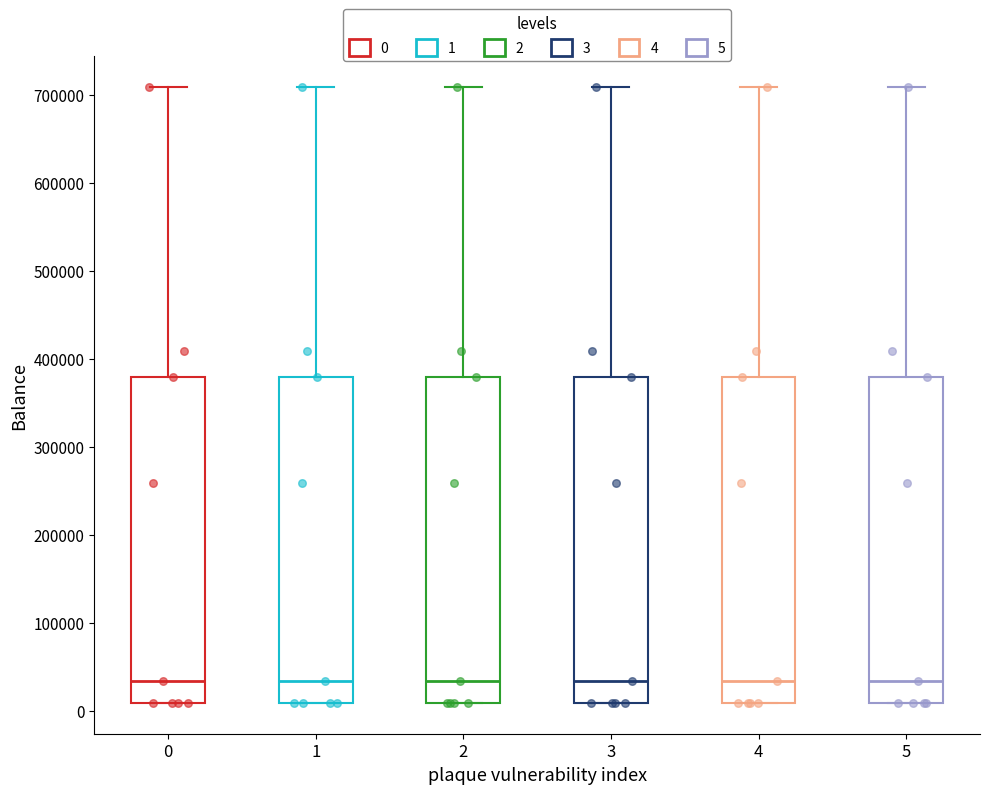

Reading left to right, read every box against the y-axis: the position of its median line, the range the box covers, and the ends of its whiskers. The values are not printed on the chart, so give them approximately, as read against the axis.

0: median 30000, box 10000 to 380000, whiskers 10000 to 710000
1: median 30000, box 10000 to 380000, whiskers 10000 to 710000
2: median 30000, box 10000 to 380000, whiskers 10000 to 710000
3: median 30000, box 10000 to 380000, whiskers 10000 to 710000
4: median 30000, box 10000 to 380000, whiskers 10000 to 710000
5: median 30000, box 10000 to 380000, whiskers 10000 to 710000